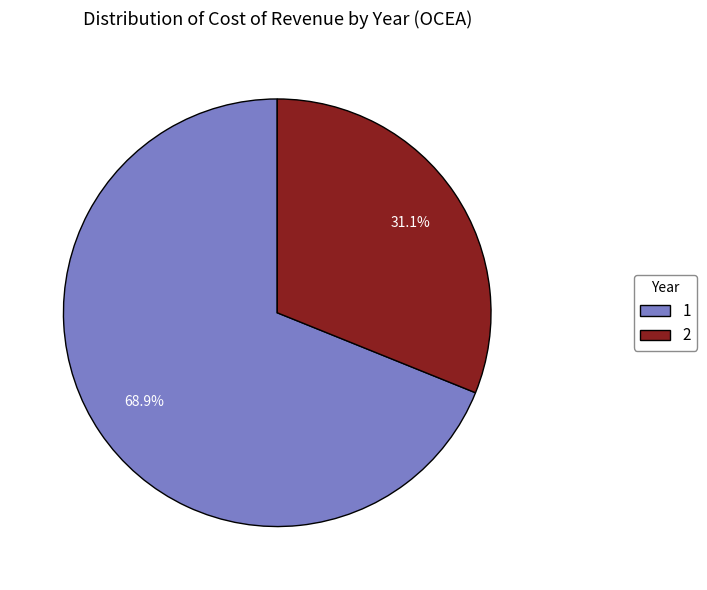

What percentage is NOT represented by 1?

31.1%